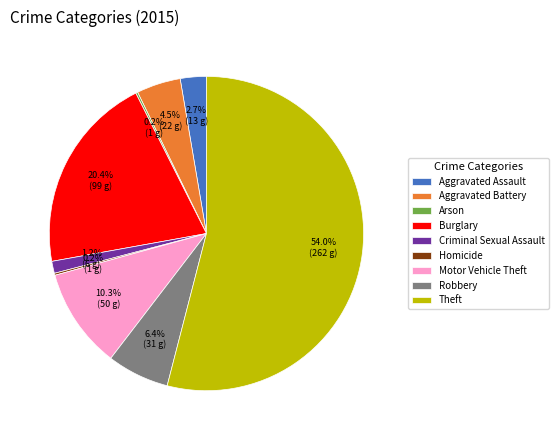

What is the total percentage of Motor Vehicle Theft and Criminal Sexual Assault?

11.5%